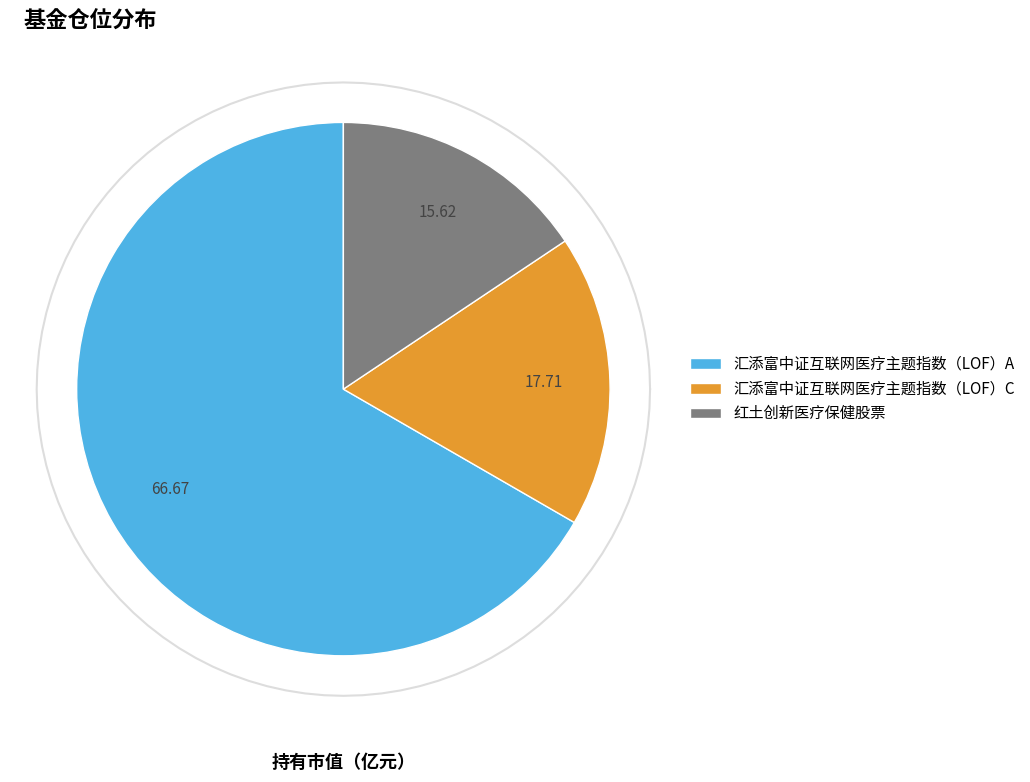

Is the sum of 汇添富中证互联网医疗主题指数（LOF）C and 红土创新医疗保健股票 greater than half?

No